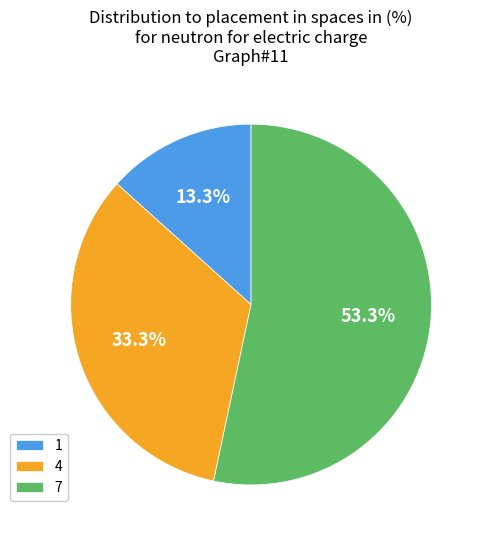

Is it true that 7 is 39% of the pie?

False